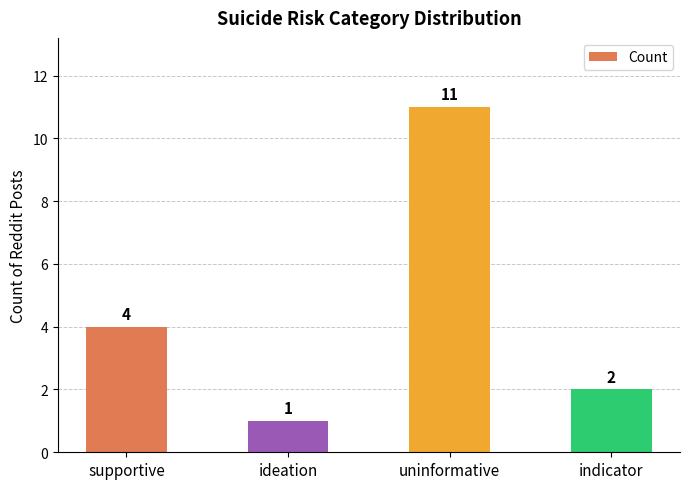

True or false: the data shows 2 at supportive.

False